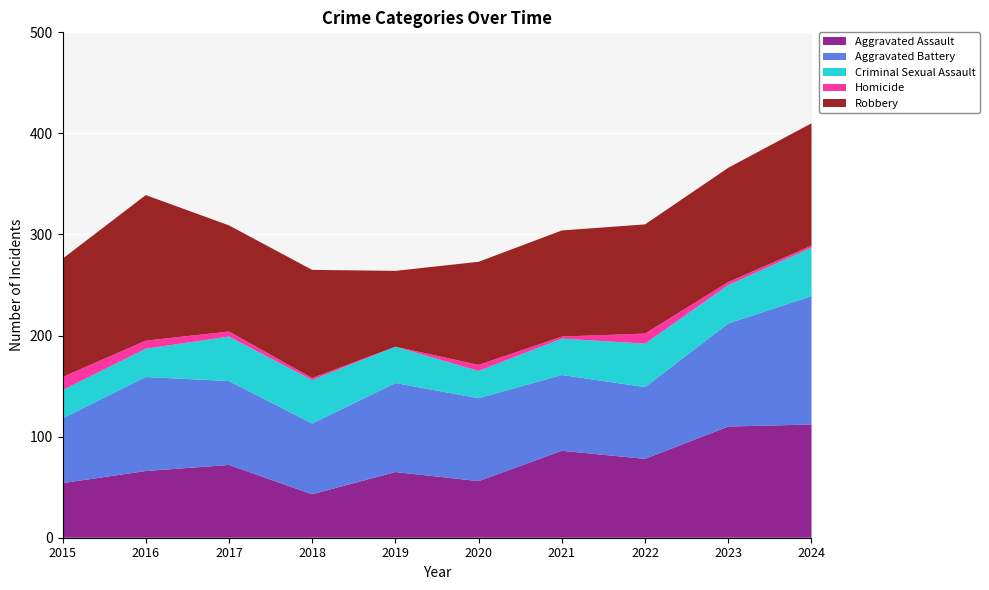

Reading left to right, list all the values displayed in this chart.

Aggravated Assault: 2015=54	2016=66	2017=72	2018=43	2019=65	2020=56	2021=86	2022=78	2023=110	2024=112
Aggravated Battery: 2015=64	2016=93	2017=83	2018=70	2019=88	2020=82	2021=75	2022=71	2023=102	2024=127
Criminal Sexual Assault: 2015=28	2016=28	2017=44	2018=43	2019=36	2020=27	2021=36	2022=43	2023=38	2024=48
Homicide: 2015=13	2016=8	2017=5	2018=2	2019=0	2020=6	2021=2	2022=10	2023=3	2024=2
Robbery: 2015=117	2016=144	2017=105	2018=107	2019=75	2020=102	2021=105	2022=108	2023=113	2024=121